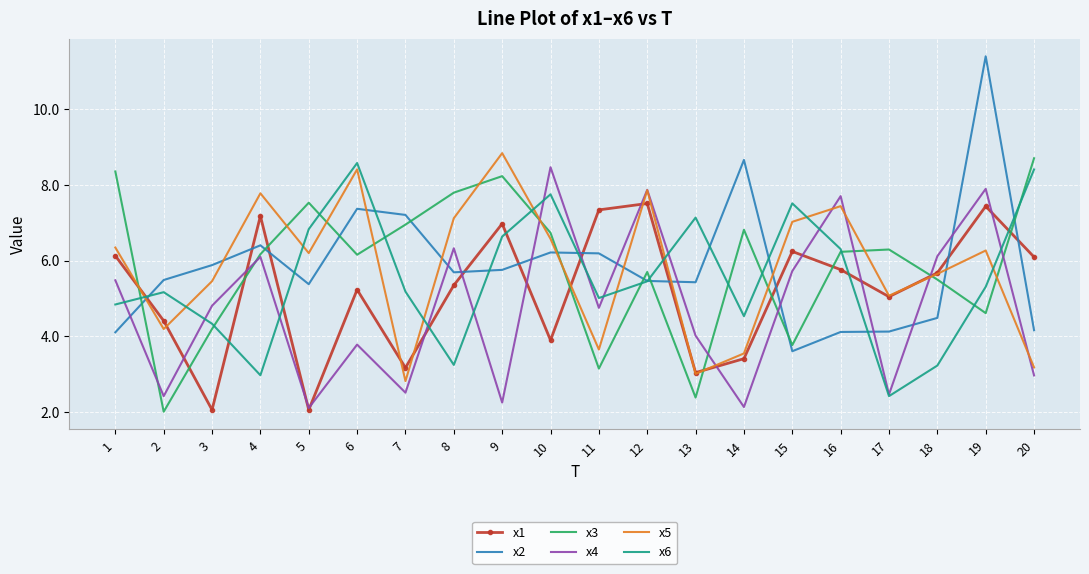

The x5 series shows 1.5 at 3. True or false?

False